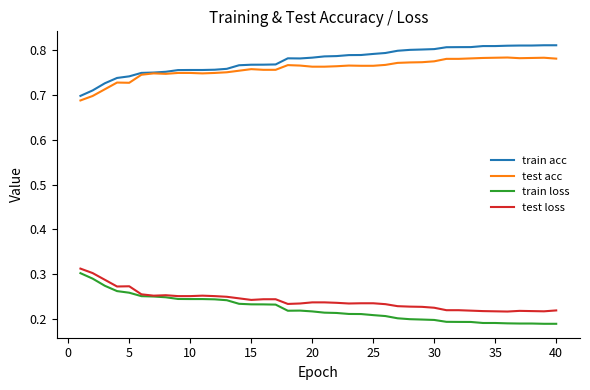

True or false: train loss and train acc intersect in this chart.

False